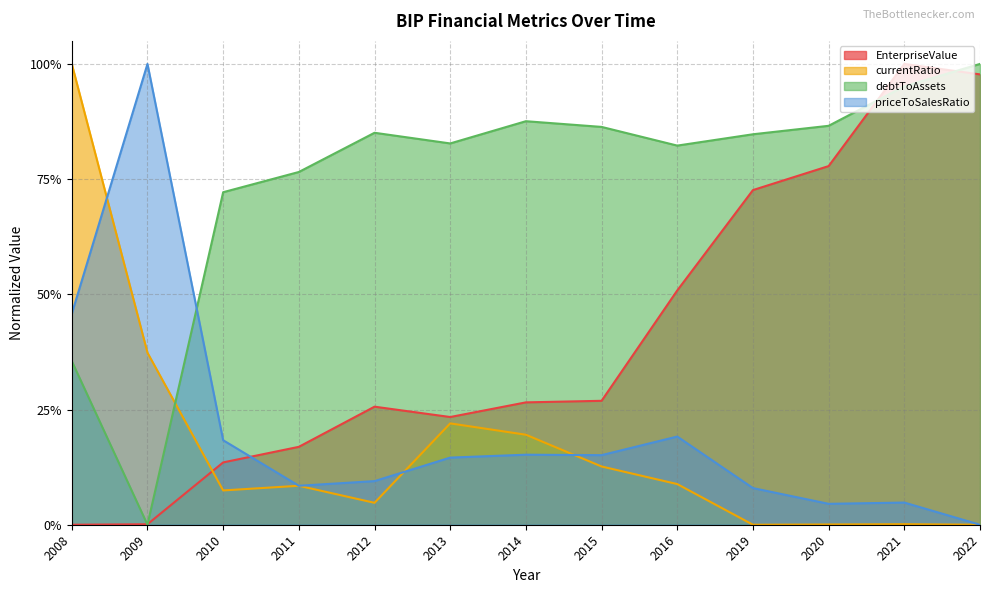

Rank the series by their maximum value, from lowest to highest.

EnterpriseValue, currentRatio, debtToAssets, priceToSalesRatio